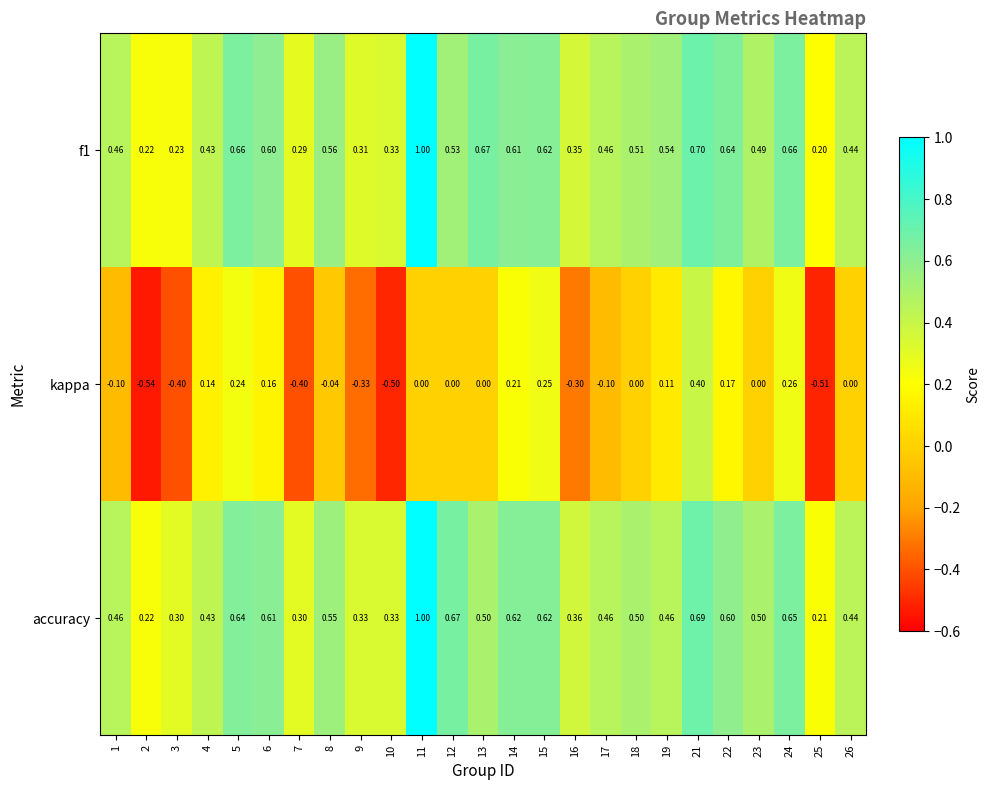

Is the value of f1 at 15 greater than the value of kappa at 16?

Yes